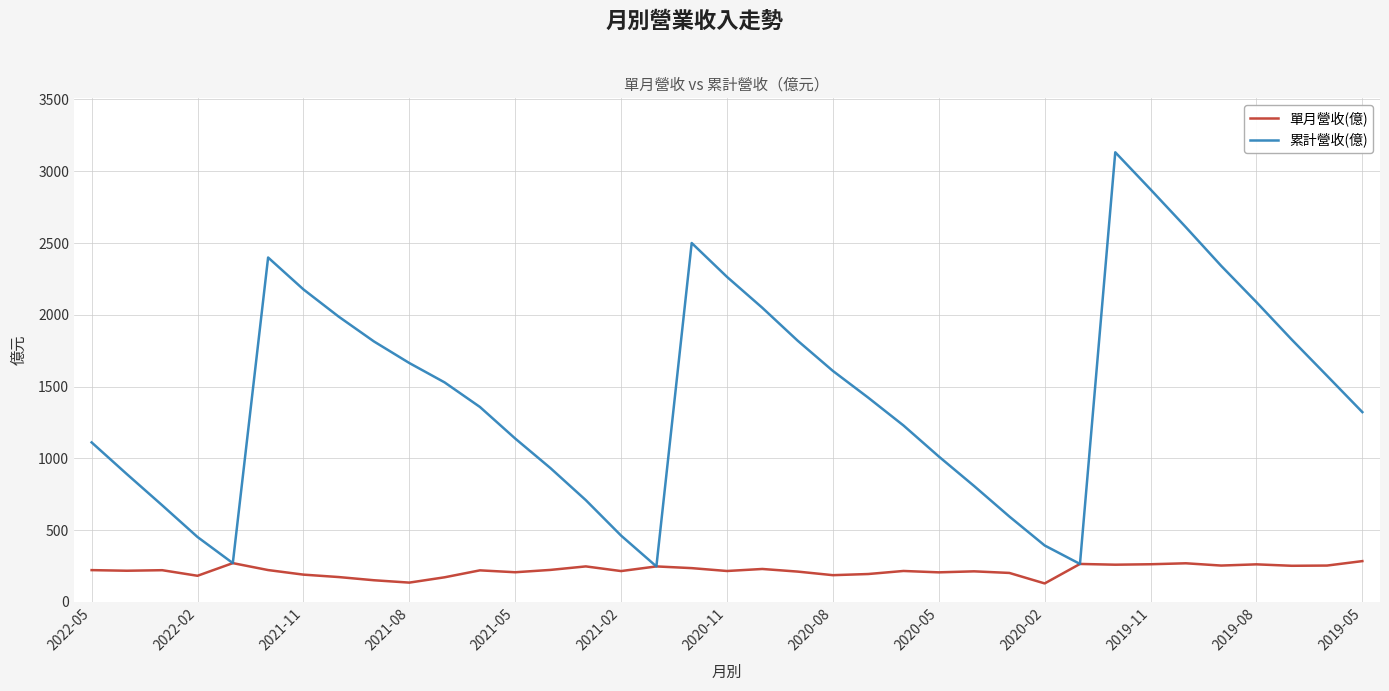

How many categories are shown in the chart?

37